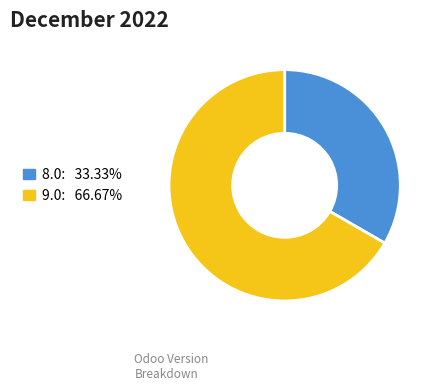

Do 8.0 and 9.0 together represent more than half of the pie?

Yes